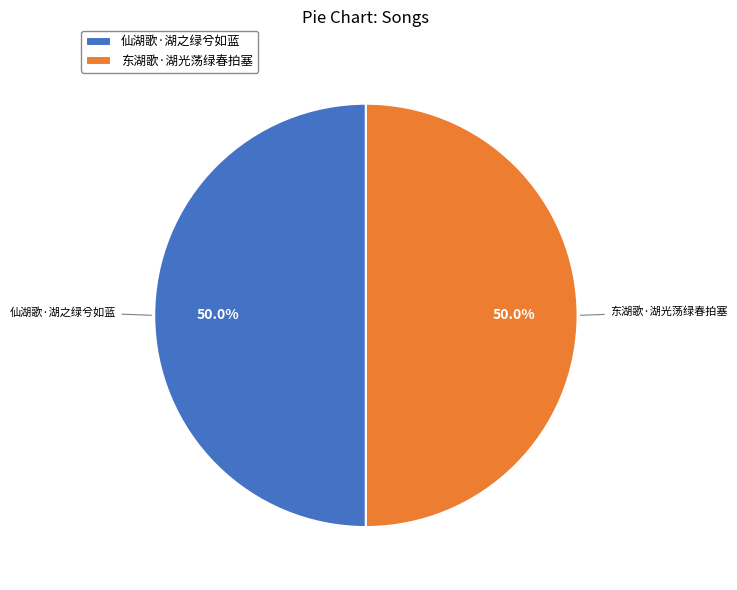

What is the ratio of the value at 仙湖歌·湖之绿兮如蓝 to the value at 东湖歌·湖光荡绿春拍塞?

1.0